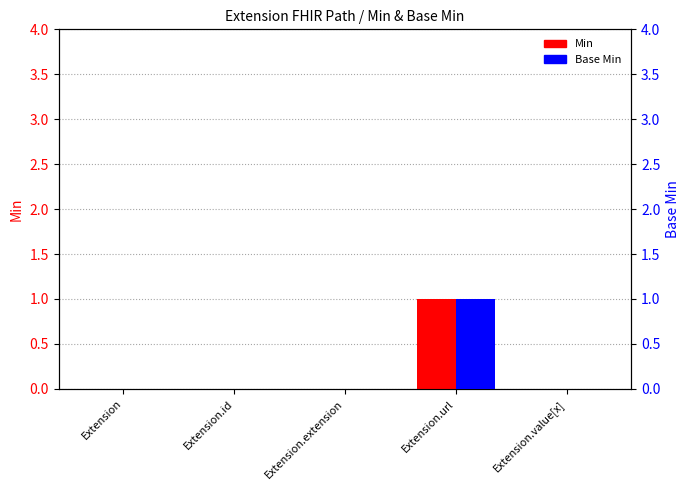

Where is Base Min nearest to the value 0?

Extension